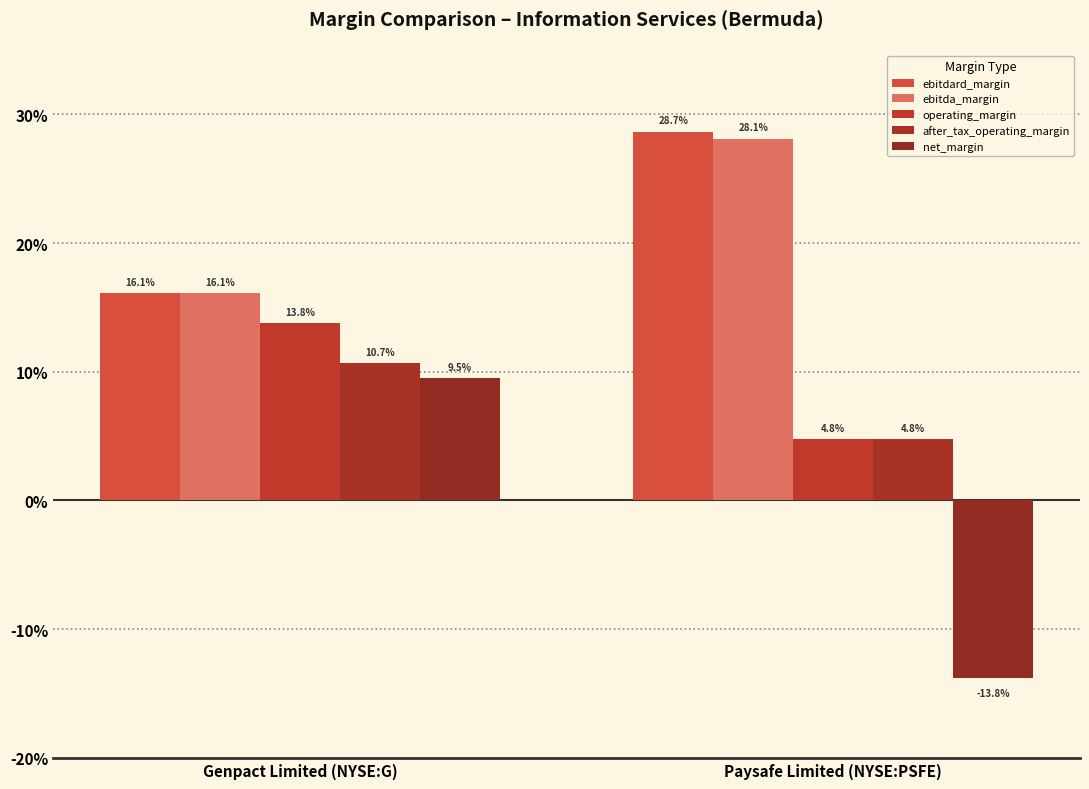

What are all the series names shown in the legend?

ebitdard_margin, ebitda_margin, operating_margin, after_tax_operating_margin, net_margin